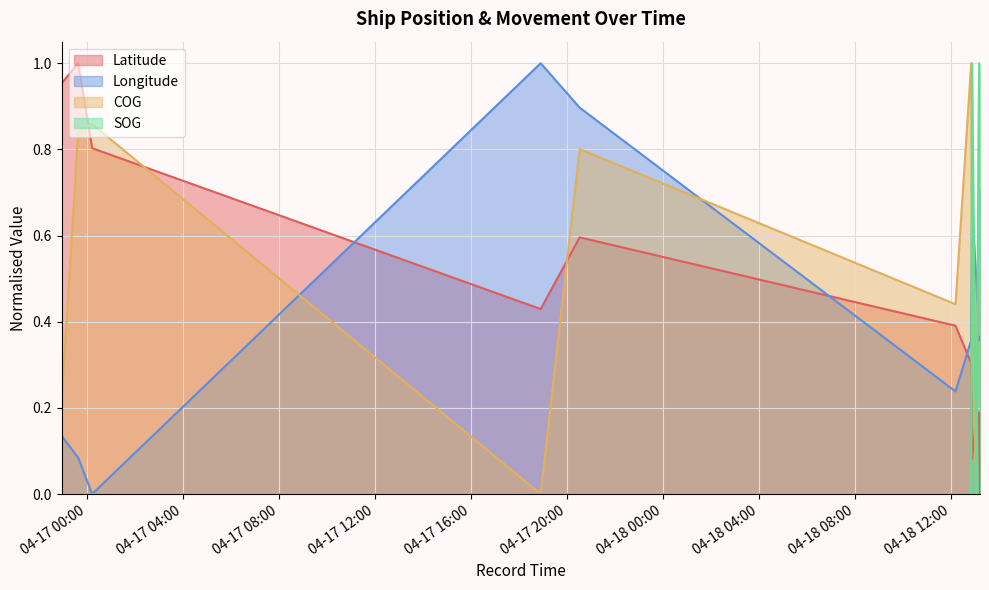

Reading left to right, list all the values displayed in this chart.

Latitude: 1.0	1.0	0.8	0.4	0.6	0.4	0.3	0.1	0.2	0.2	0.0
Longitude: 0.1	0.1	0.0	1.0	0.9	0.2	0.4	0.7	0.5	0.4	0.7
COG: 0.2	0.8	0.9	0.0	0.8	0.4	1.0	0.4	0.0	1.0	0.4
SOG: 0.0	0.0	0.0	0.0	0.0	0.0	0.0	1.0	0.0	1.0	1.0